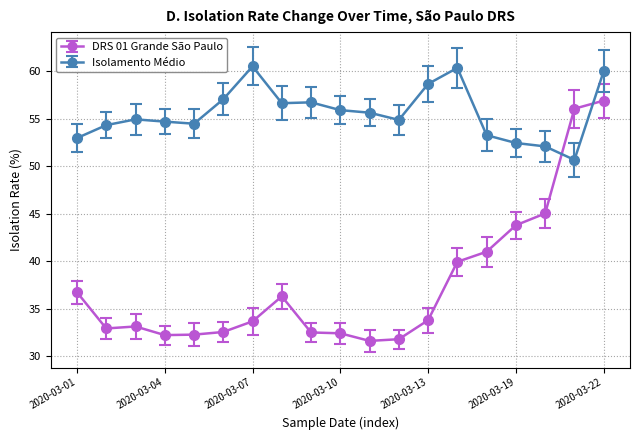

Count the number of categories in the chart.

19